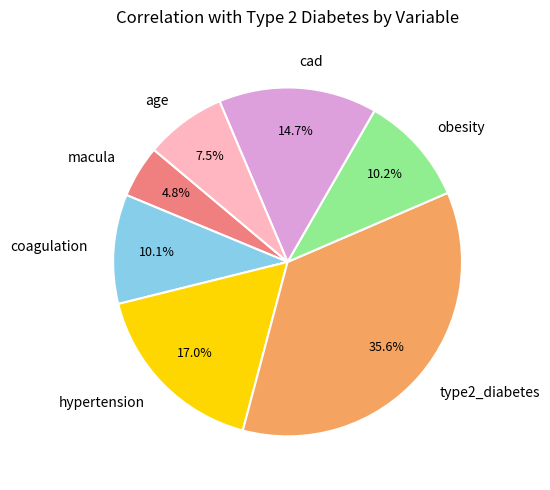

Do hypertension and macula together represent more than half of the pie?

No